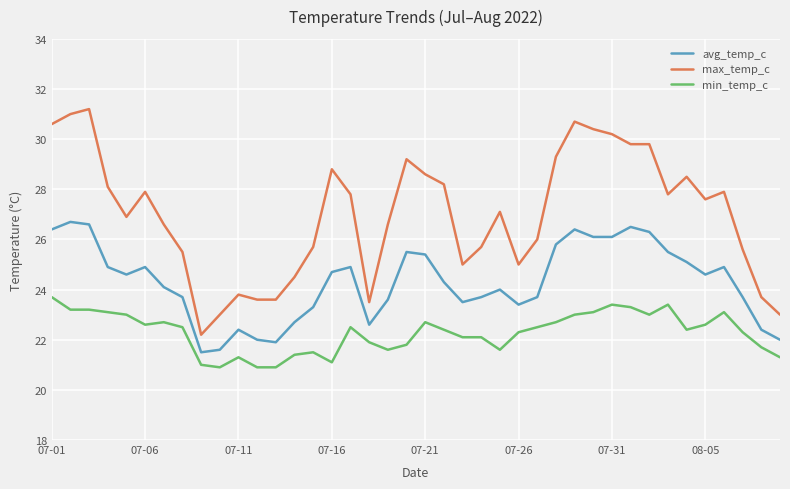

How many series are shown in this chart?

3